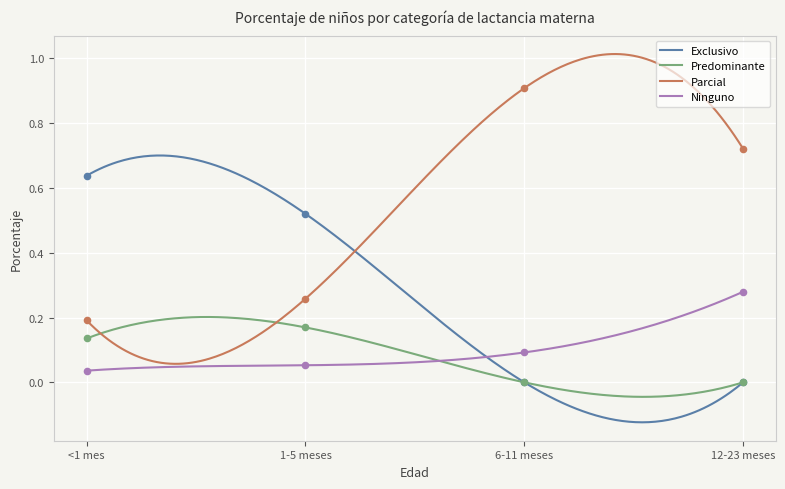

Which series contains the highest Y value?

Parcial